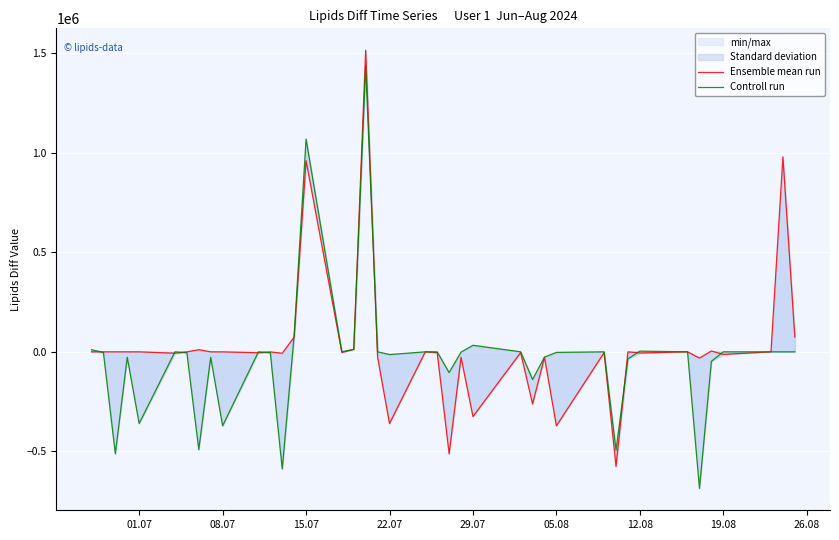

What is the label of the 7th point from the left?

12.08